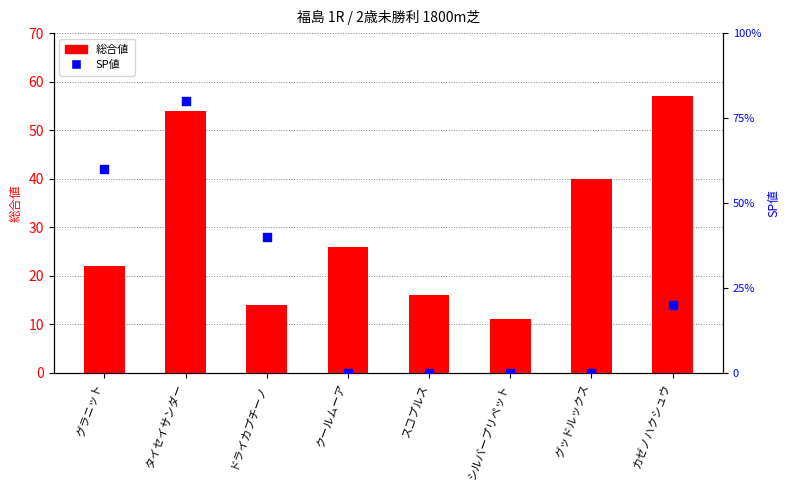

What is the total value across all series at タイセイサンダー?

134